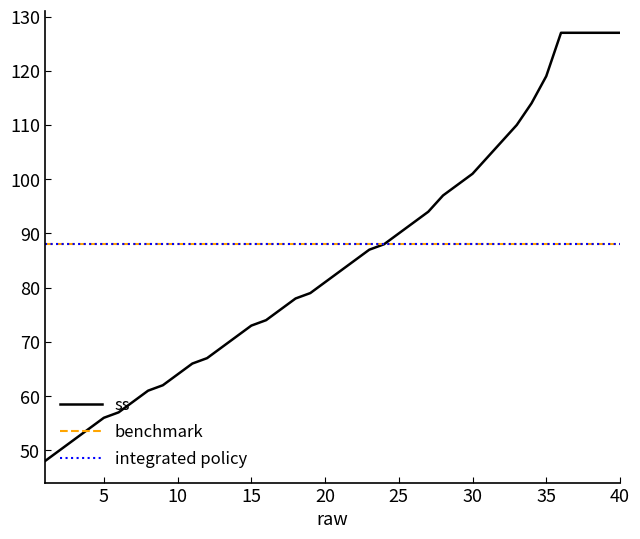

What is the value of the benchmark point at the 4th from the left?

88